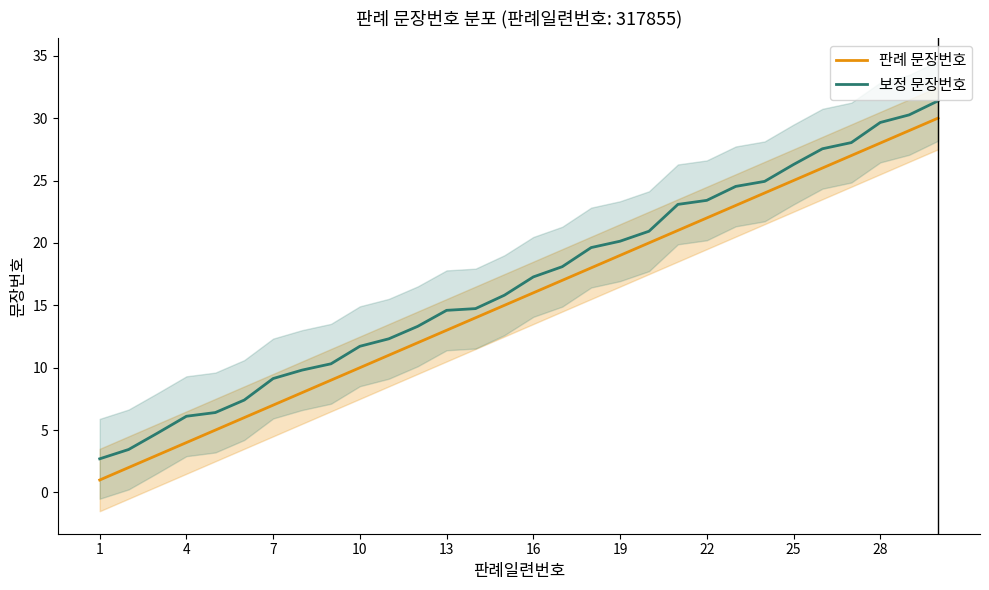

Rank the series at 16 from highest to lowest value.

보정 문장번호, 판례 문장번호